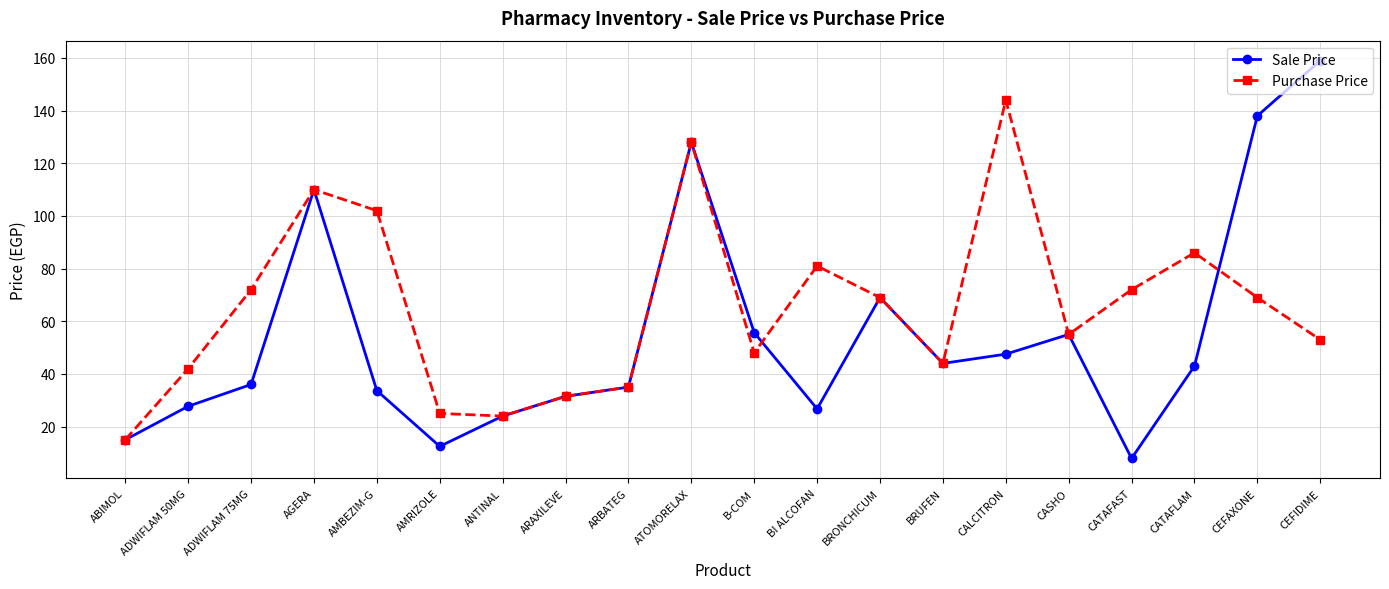

Is it true that Sale Price equals 6.6 at ABIMOL?

False